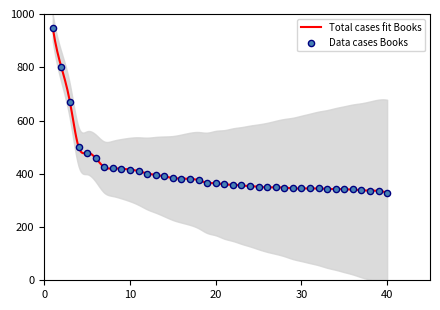

What is the ratio of the value at 10 to the value at 31?

1.2